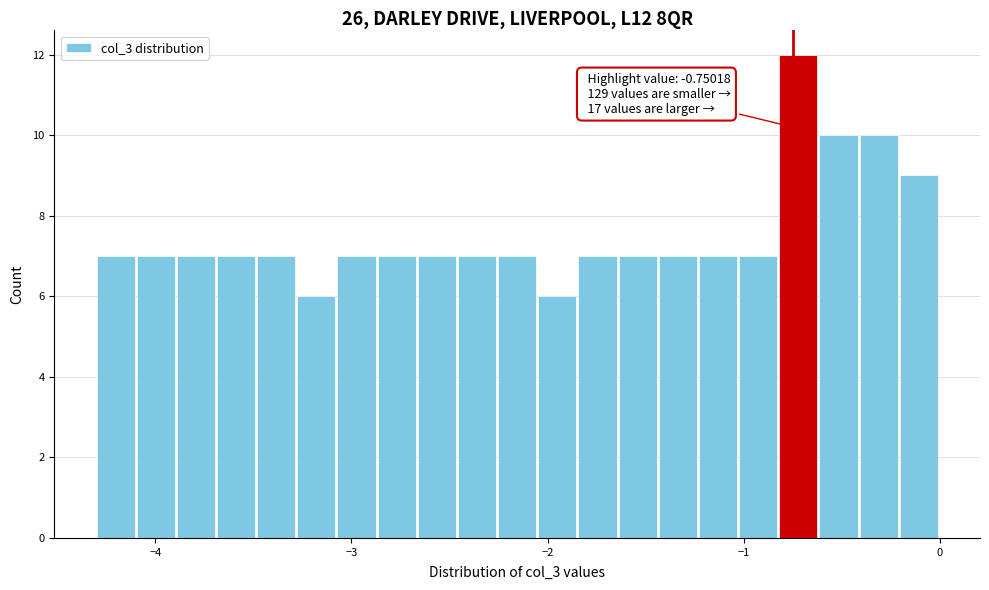

Read against the x-axis, roughly where is the centre of the tallest bar?

-0.7